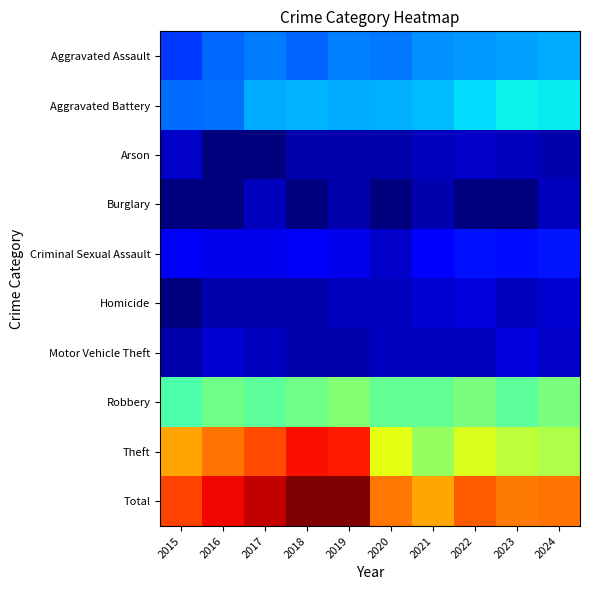

Reading right to left, list all the values displayed in this chart.

Aggravated Assault: 2024=136	2023=121	2022=113	2021=105	2020=83	2019=91	2018=69	2017=89	2016=70	2015=40
Aggravated Battery: 2024=217	2023=229	2022=193	2021=153	2020=141	2019=135	2018=144	2017=133	2016=76	2015=74
Arson: 2024=1	2023=2	2022=3	2021=2	2020=1	2019=1	2018=1	2017=0	2016=0	2015=3
Burglary: 2024=2	2023=0	2022=0	2021=1	2020=0	2019=1	2018=0	2017=2	2016=0	2015=0
Criminal Sexual Assault: 2024=24	2023=21	2022=22	2021=12	2020=3	2019=8	2018=11	2017=8	2016=8	2015=11
Homicide: 2024=4	2023=2	2022=6	2021=4	2020=2	2019=2	2018=1	2017=1	2016=1	2015=0
Motor Vehicle Theft: 2024=3	2023=6	2022=2	2021=2	2020=2	2019=1	2018=1	2017=2	2016=4	2015=1
Robbery: 2024=503	2023=417	2022=498	2021=438	2020=433	2019=531	2018=470	2017=413	2016=475	2015=374
Theft: 2024=674	2023=727	2022=845	2021=597	2020=888	2019=2086	2018=2153	2017=1787	2016=1571	2015=1328
Total: 2024=1564	2023=1525	2022=1682	2021=1314	2020=1553	2019=2856	2018=2850	2017=2435	2016=2205	2015=1831